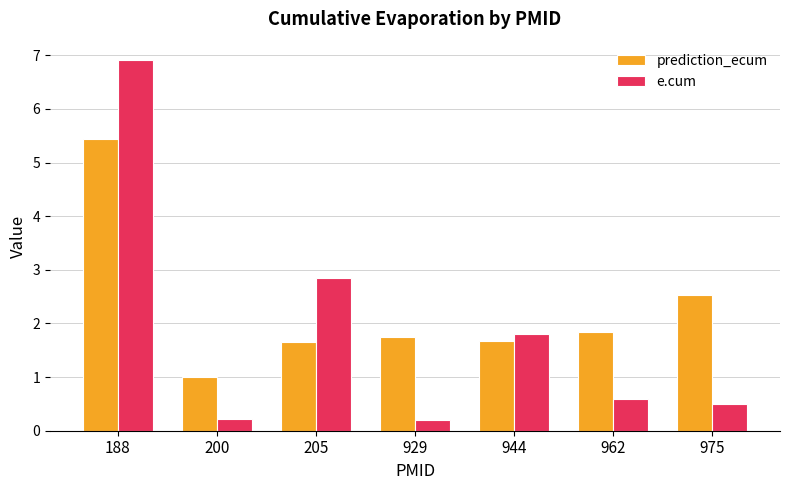

At which category is the sum across all series the highest?

188